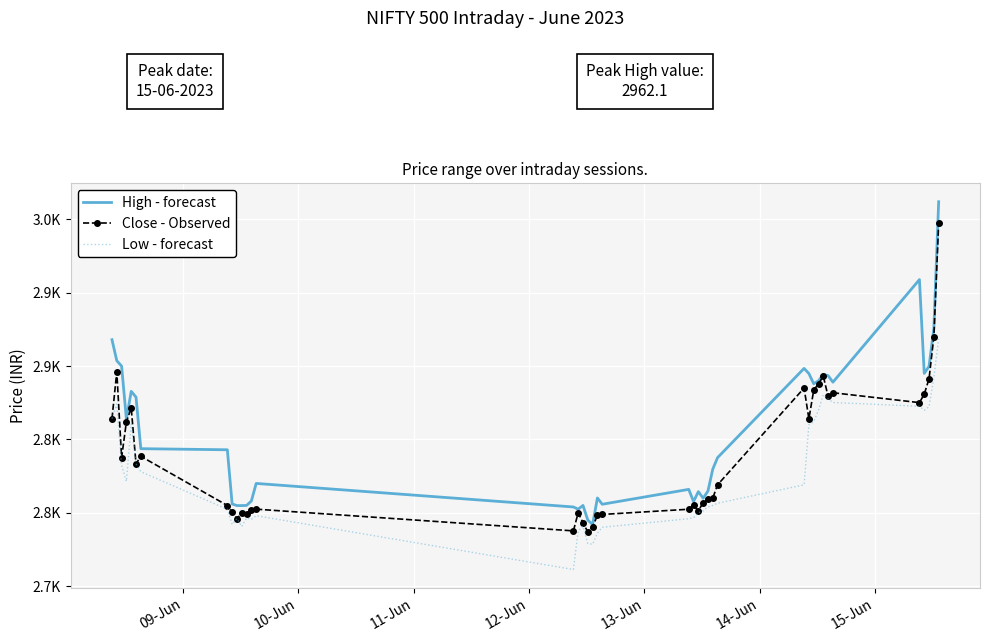

What are all the series names shown in the legend?

High - forecast, Close - Observed, Low - forecast